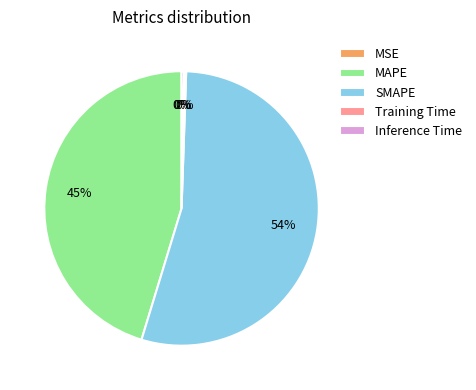

Is SMAPE the majority of the pie?

Yes